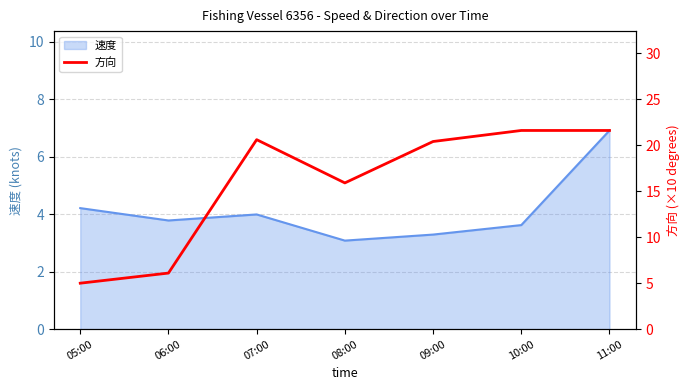

The chart shows a value of 5.0 at 05:00. True or false?

True